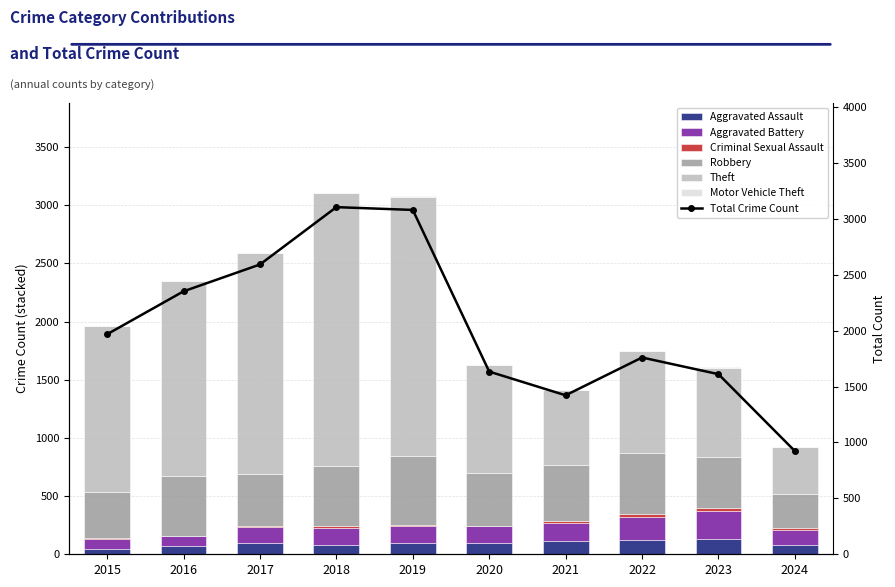

What is the spread (max minus min) of values at 2023?

759